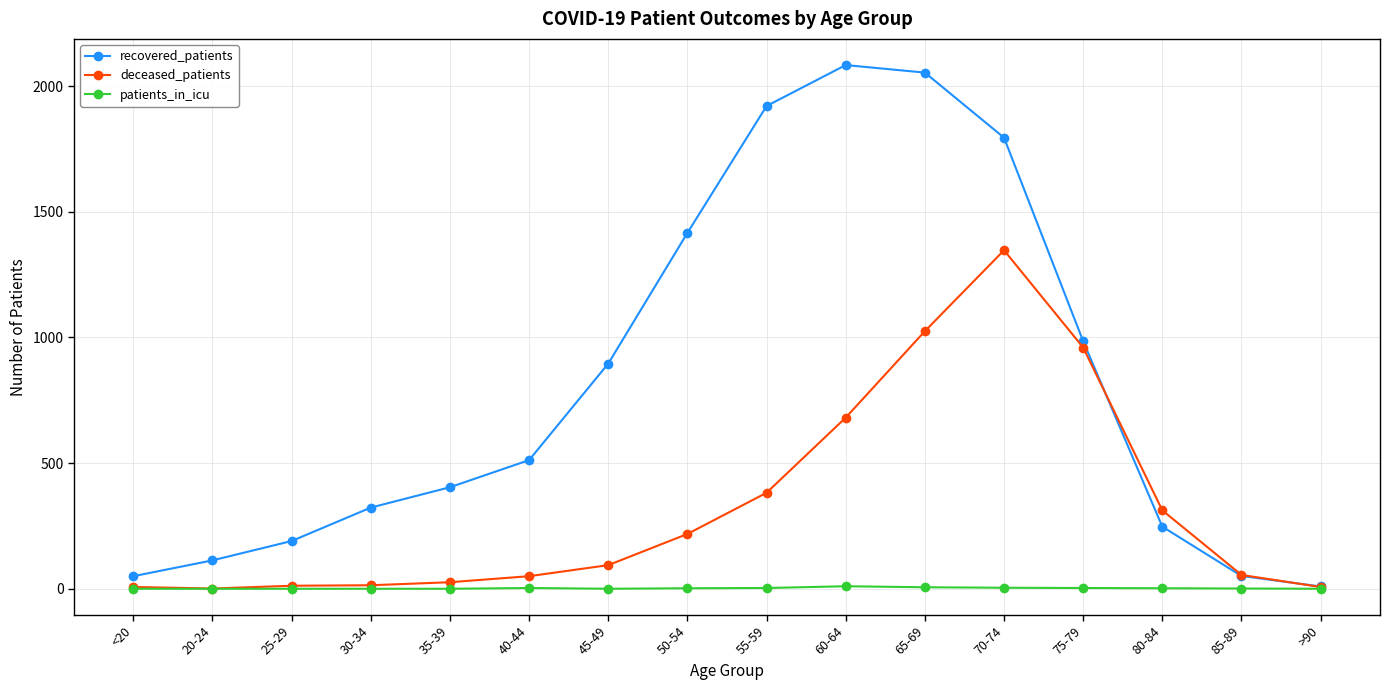

Is the value of recovered_patients at 85-89 greater than the value of patients_in_icu at 85-89?

Yes